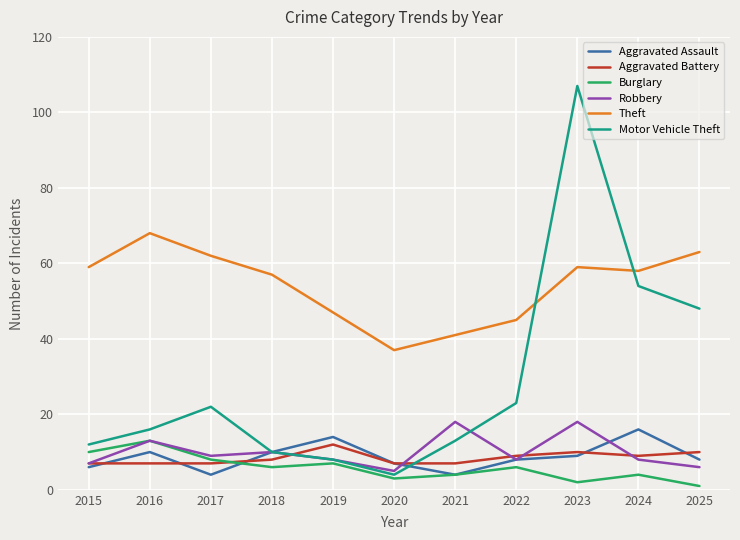

True or false: Theft and Burglary cross at least once.

False